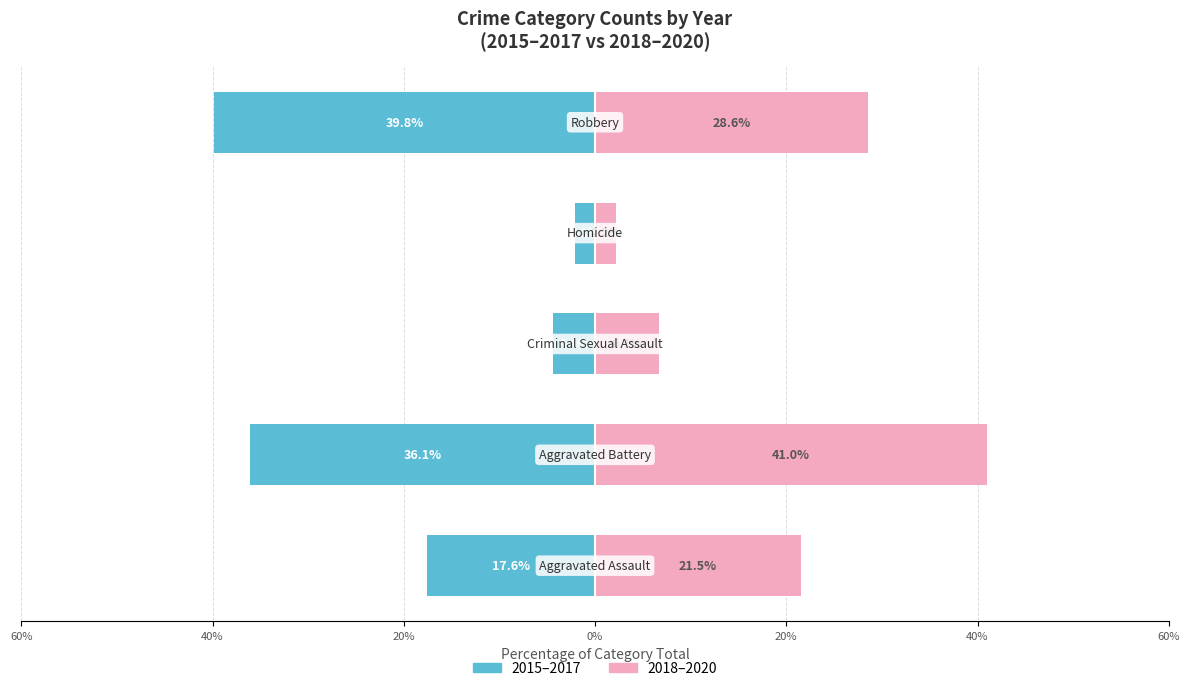

How many categories are shown in the chart?

5